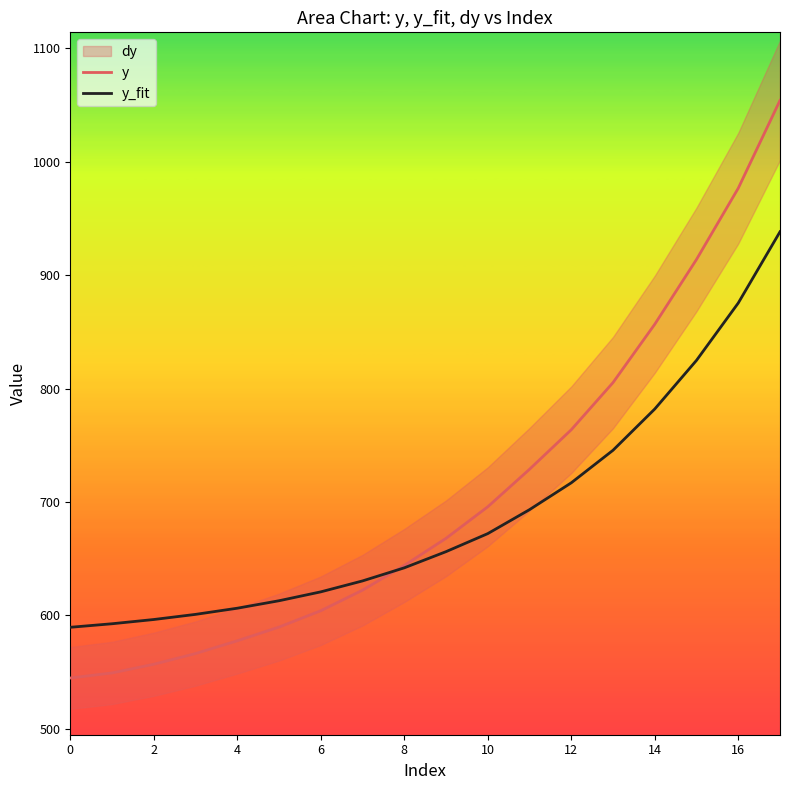

What is the minimum value for y?

544.9